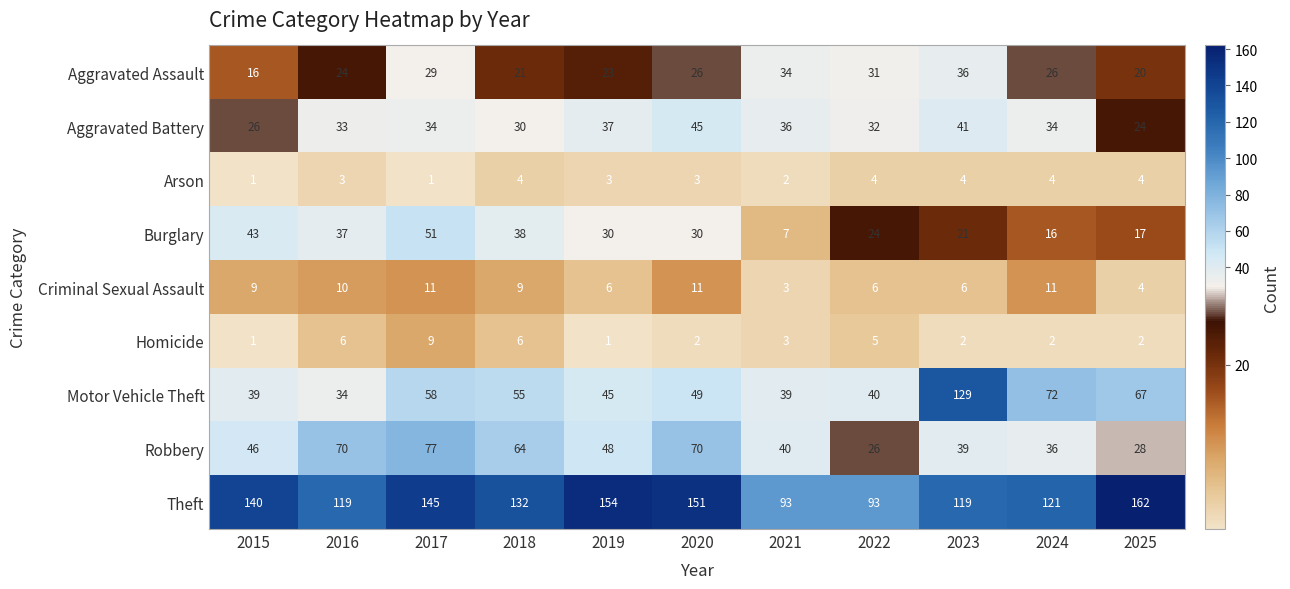

At which category is the sum across all series the highest?

2017